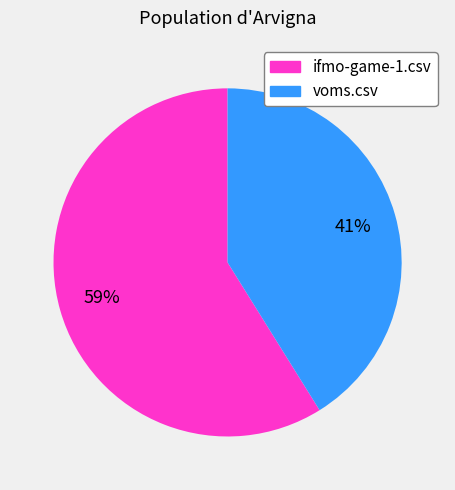

What is the largest slice in the pie chart?

ifmo-game-1.csv